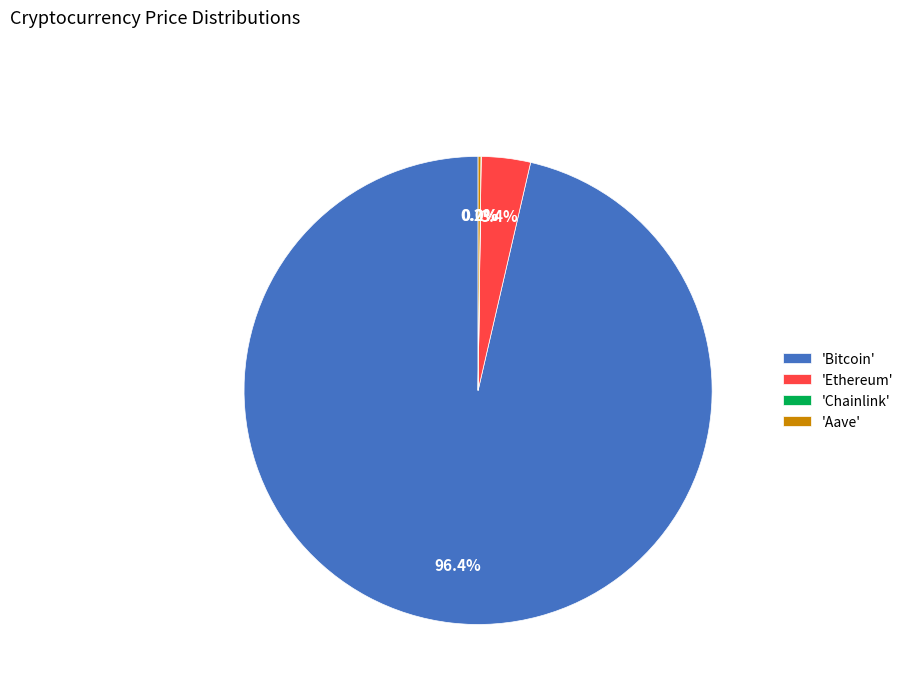

What percentage is NOT represented by 'Ethereum'?

96.6%